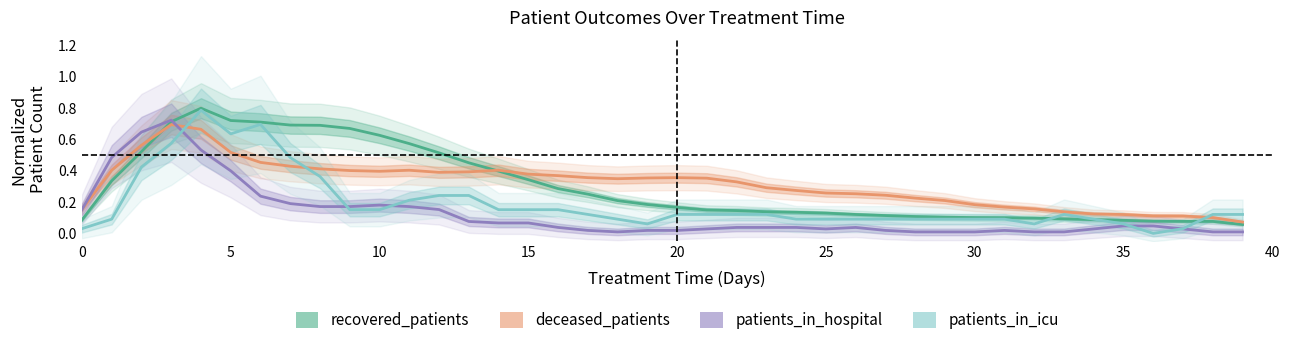

How many times do recovered_patients and patients_in_icu cross each other?

3